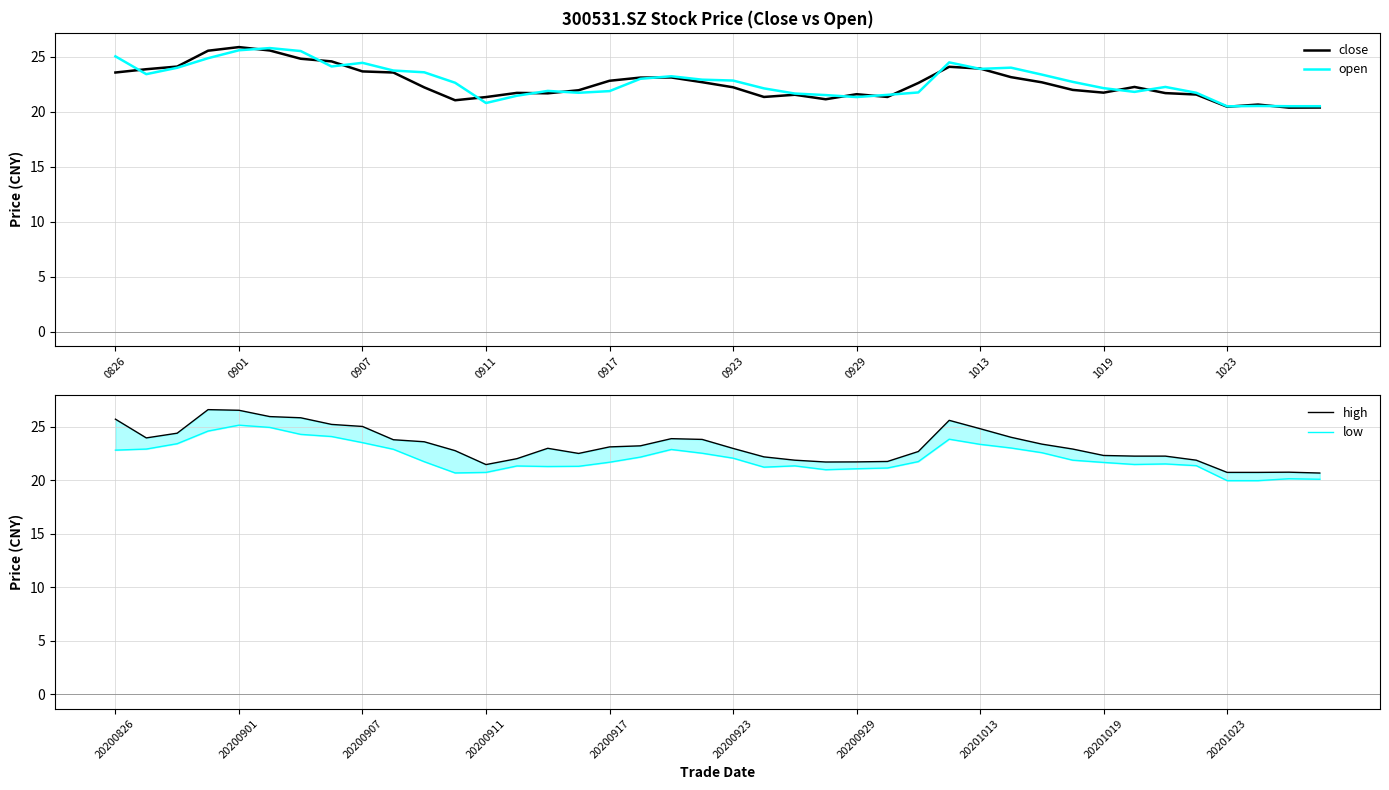

List the series in order of their peak value, highest first.

high, close, open, low